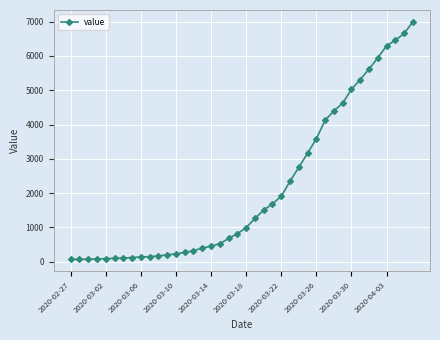

What is the difference between the maximum and second lowest values?

6926